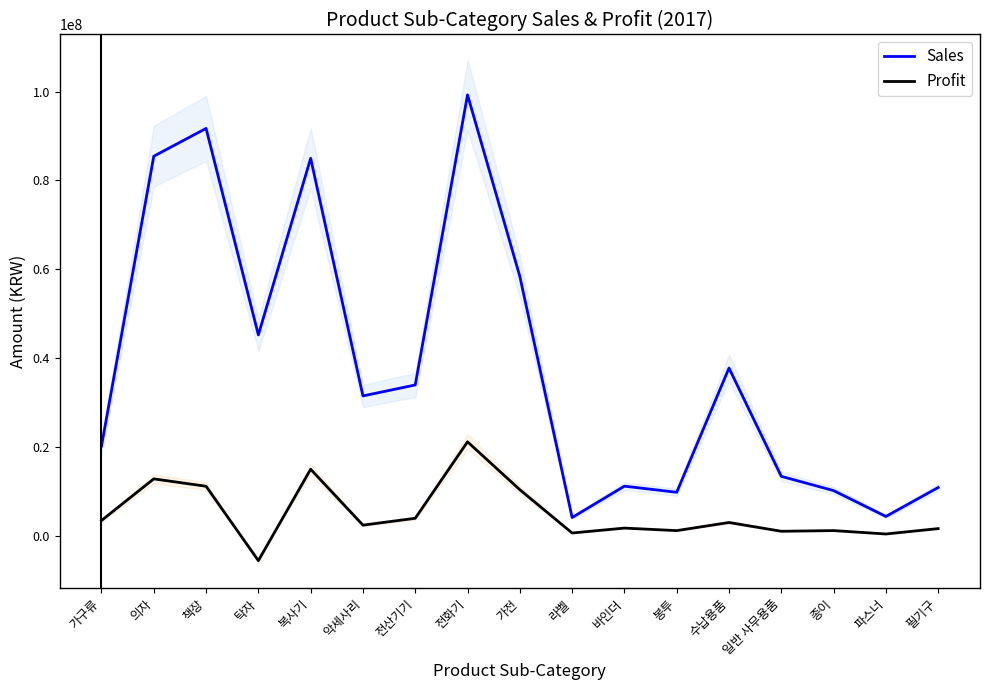

At how many categories does at least one series exceed 34065109?

7